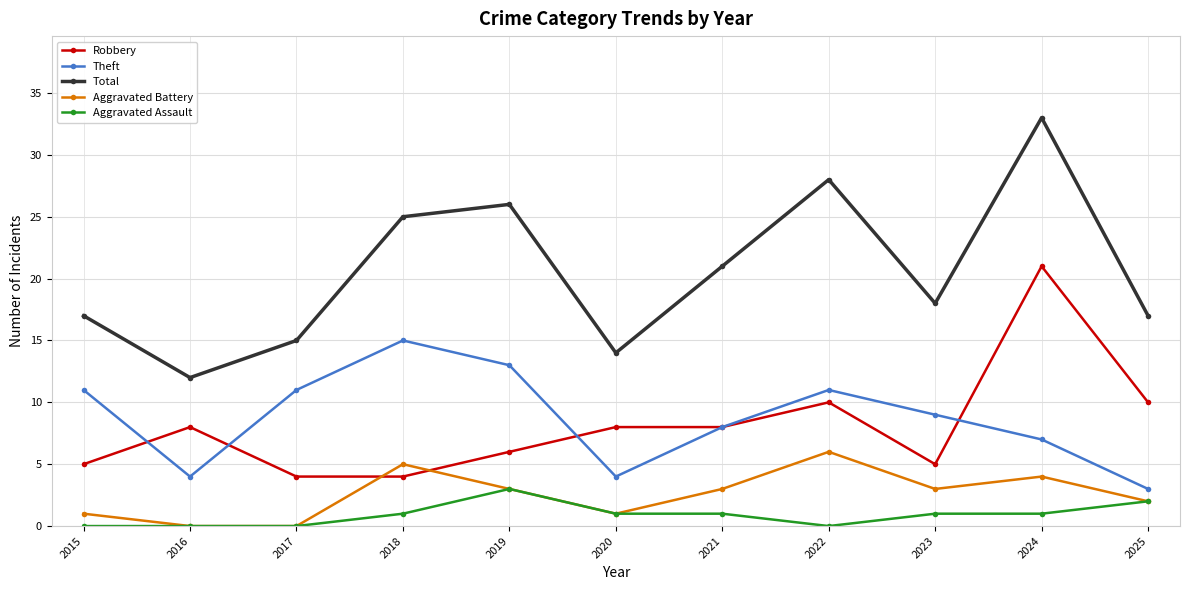

What is the approximate value of Total at 2019?

26